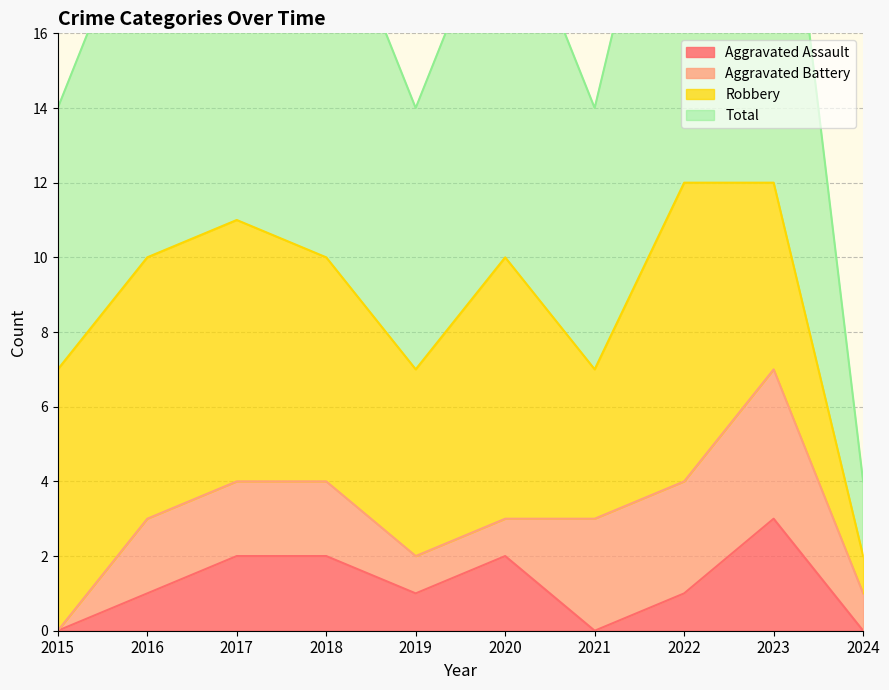

The value of Aggravated Assault at 2021 is 0. True or false?

True